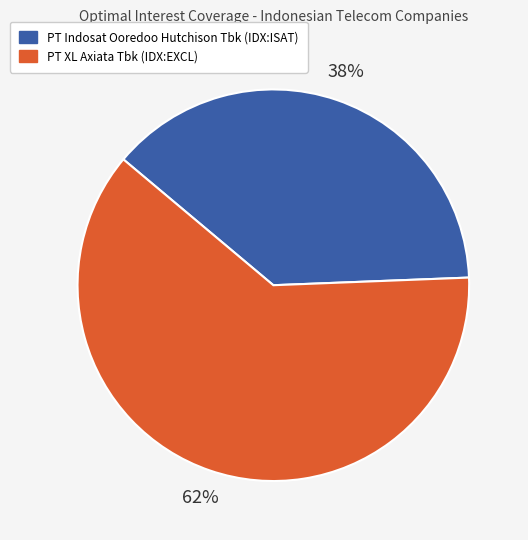

The PT Indosat Ooredoo Hutchison Tbk (IDX:ISAT) slice represents 53% of the pie. True or false?

False